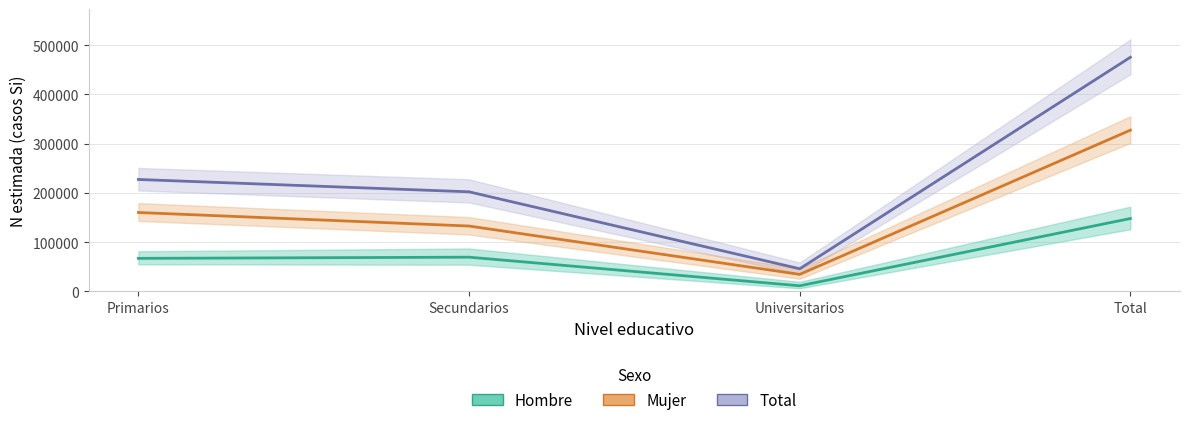

Reading left to right, list all the values displayed in this chart.

Total: 227355	202279	45967	475600
Mujer: 160263	132770	34527	327560
Hombre: 67091	69509	11439	148039